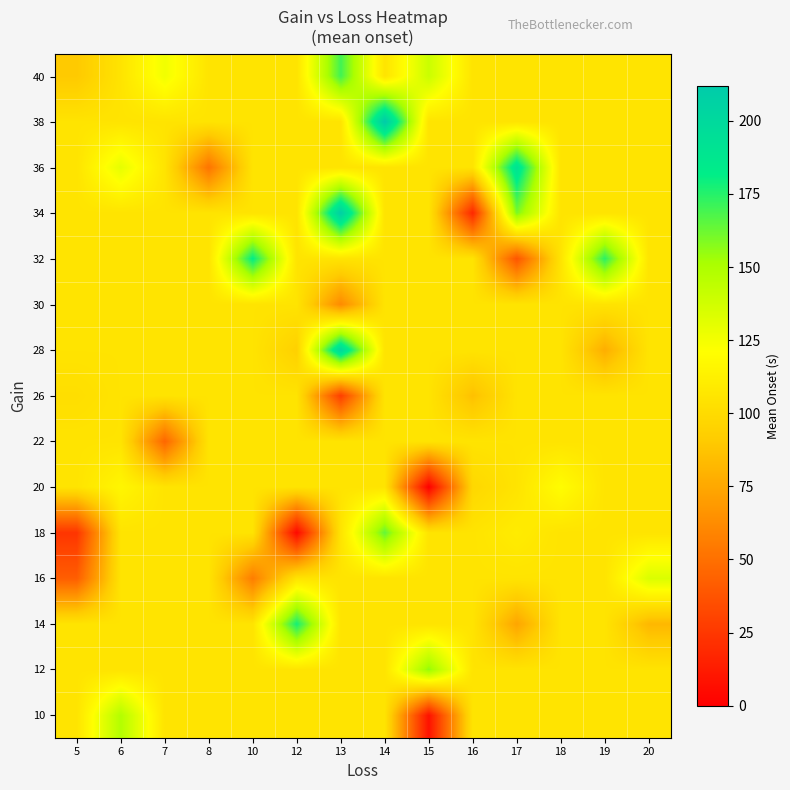

Reading left to right, list all the values displayed in this chart.

10: 5=105.2	6=148.0	7=105.2	8=105.2	10=105.2	12=105.2	13=105.2	14=105.2	15=8.0	16=105.2	17=105.2	18=105.2	19=105.2	20=105.2
12: 5=105.2	6=105.2	7=105.2	8=105.2	10=105.2	12=105.2	13=105.2	14=105.2	15=156.0	16=105.2	17=105.2	18=105.2	19=105.2	20=105.2
14: 5=105.2	6=105.2	7=105.2	8=105.2	10=105.2	12=178.0	13=105.2	14=105.2	15=105.2	16=105.2	17=74.0	18=105.2	19=105.2	20=82.0
16: 5=42.0	6=105.2	7=105.2	8=105.2	10=56.0	12=105.2	13=105.2	14=105.2	15=105.2	16=105.2	17=105.2	18=105.2	19=105.2	20=134.0
18: 5=24.0	6=105.2	7=105.2	8=105.2	10=105.2	12=4.0	13=105.2	14=164.0	15=105.2	16=105.2	17=110.0	18=105.2	19=105.2	20=105.2
20: 5=105.2	6=116.0	7=105.2	8=105.2	10=105.2	12=105.2	13=105.2	14=105.2	15=0.0	16=98.0	17=105.2	18=120.0	19=105.2	20=105.2
22: 5=105.2	6=105.2	7=46.0	8=105.2	10=105.2	12=105.2	13=105.2	14=105.2	15=105.2	16=105.2	17=105.2	18=105.2	19=105.2	20=105.2
26: 5=102.0	6=105.2	7=105.2	8=105.2	10=105.2	12=105.2	13=28.0	14=105.2	15=105.2	16=86.0	17=105.2	18=105.2	19=105.2	20=105.2
28: 5=105.2	6=105.2	7=105.2	8=105.2	10=105.2	12=94.0	13=202.0	14=105.2	15=105.2	16=105.2	17=105.2	18=105.2	19=78.0	20=105.2
30: 5=105.2	6=105.2	7=105.2	8=105.2	10=105.2	12=105.2	13=62.0	14=105.2	15=105.2	16=105.2	17=105.2	18=105.2	19=105.2	20=105.2
32: 5=105.2	6=105.2	7=105.2	8=105.2	10=182.0	12=105.2	13=105.2	14=105.2	15=105.2	16=105.2	17=38.0	18=105.2	19=174.0	20=106.0
34: 5=105.2	6=105.2	7=105.2	8=105.2	10=105.2	12=105.2	13=208.0	14=105.2	15=105.2	16=18.0	17=160.0	18=105.2	19=105.2	20=105.2
36: 5=105.2	6=130.0	7=105.2	8=52.0	10=105.2	12=105.2	13=105.2	14=105.2	15=105.2	16=105.2	17=192.0	18=105.2	19=105.2	20=105.2
38: 5=105.2	6=105.2	7=105.2	8=105.2	10=105.2	12=105.2	13=105.2	14=212.0	15=105.2	16=105.2	17=105.2	18=105.2	19=105.2	20=105.2
40: 5=90.0	6=105.2	7=126.0	8=105.2	10=105.2	12=105.2	13=170.0	14=105.2	15=140.0	16=105.2	17=105.2	18=105.2	19=105.2	20=105.2